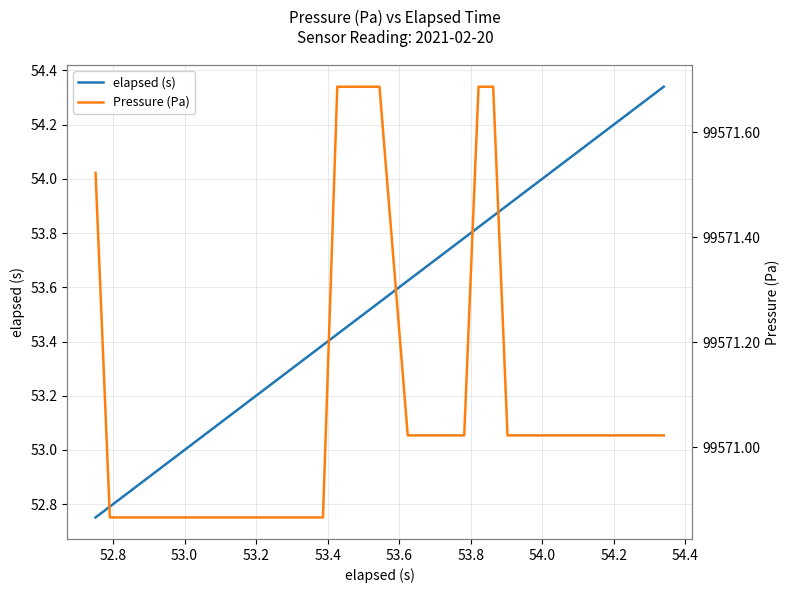

True or false: Pressure (Pa) has more than 1 interior local peaks.

False